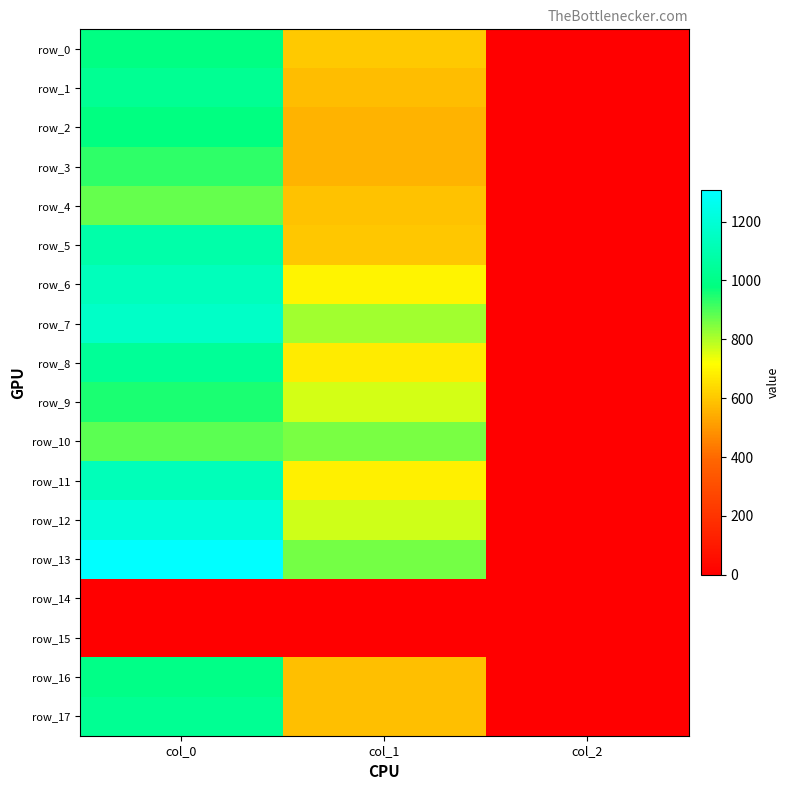

Reading right to left, transcribe all the data shown in this chart.

row_0: 2.0	604.1	990.0
row_1: 2.0	580.5	1030.0
row_2: 2.0	560.2	983.3
row_3: 2.0	560.2	930.0
row_4: 2.0	590.6	876.7
row_5: 2.0	600.8	1083.3
row_6: 2.0	698.6	1130.0
row_7: 2.0	813.4	1160.0
row_8: 2.0	675.0	1040.0
row_9: 2.0	762.8	950.0
row_10: 2.0	857.2	883.3
row_11: 2.0	688.5	1123.3
row_12: 2.0	769.5	1206.7
row_13: 2.0	860.6	1306.7
row_14: 0.0	0.0	0.0
row_15: 0.0	0.0	0.0
row_16: 2.0	583.9	996.7
row_17: 2.0	583.9	1030.0